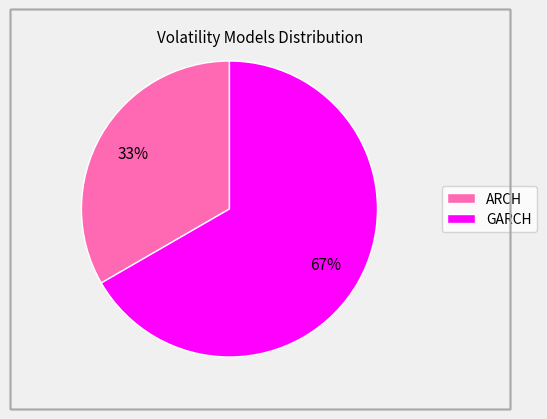

What is the smallest slice in the pie chart?

ARCH